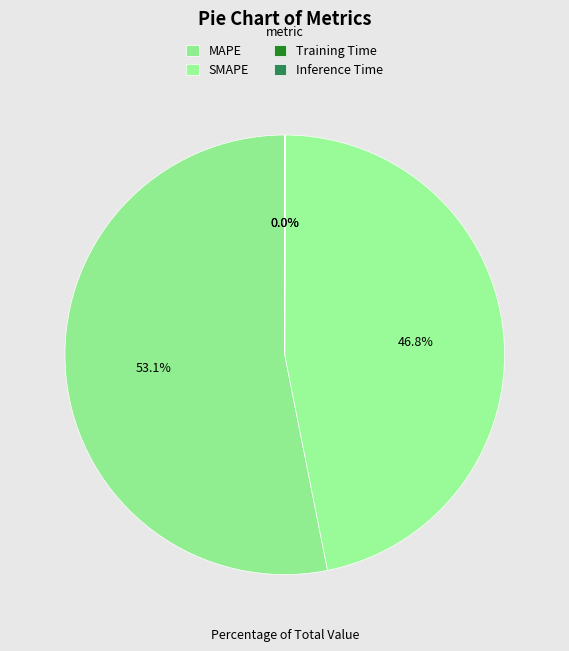

True or false: SMAPE accounts for 35% of the total.

False